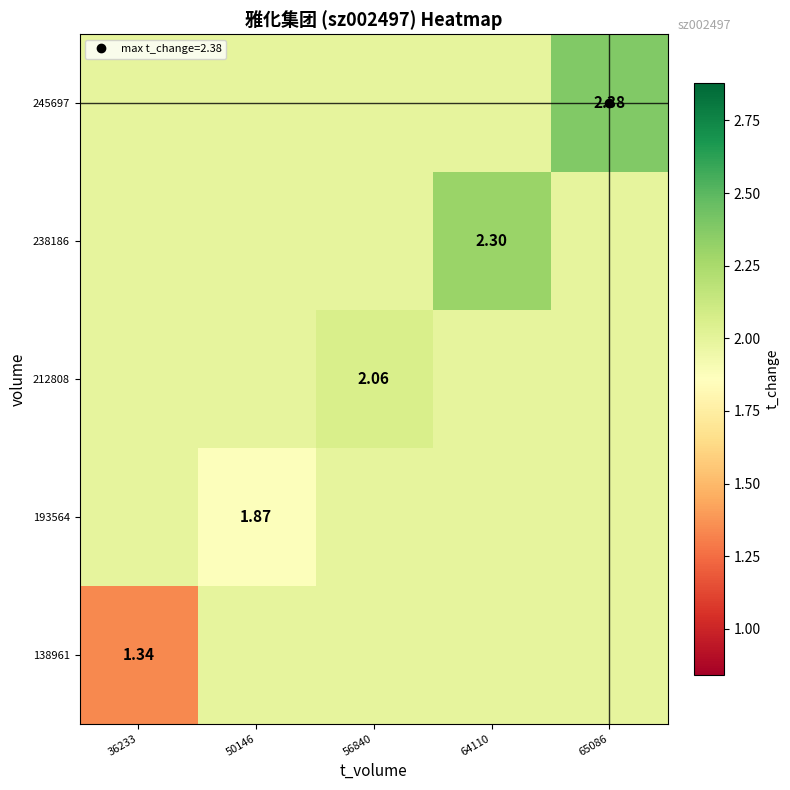

At which label is 138961 closest to 1?

36233